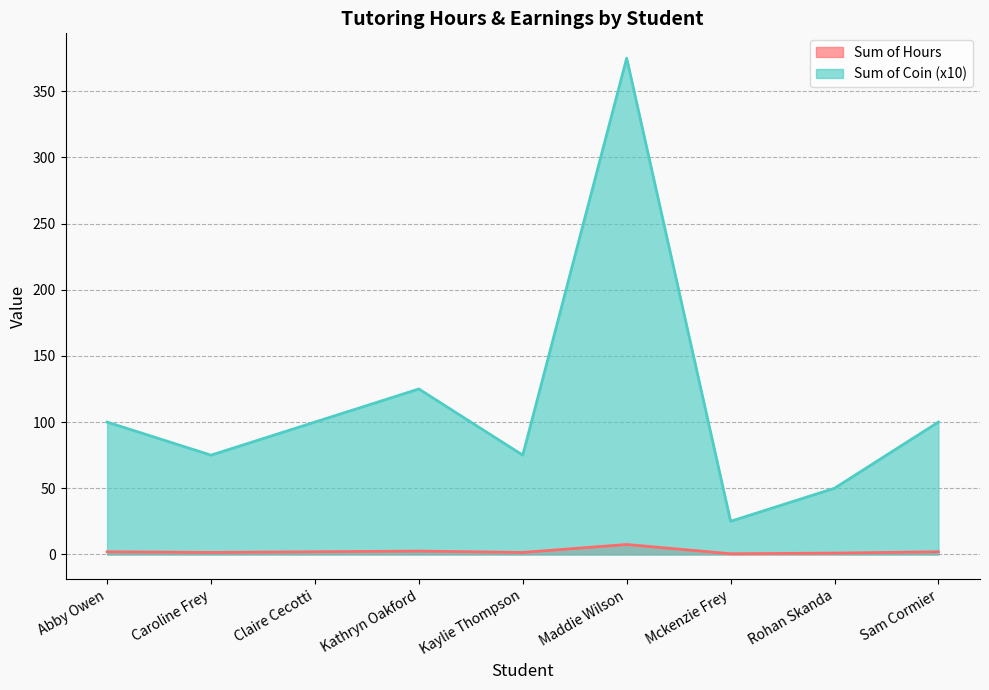

How many series are shown in this chart?

2